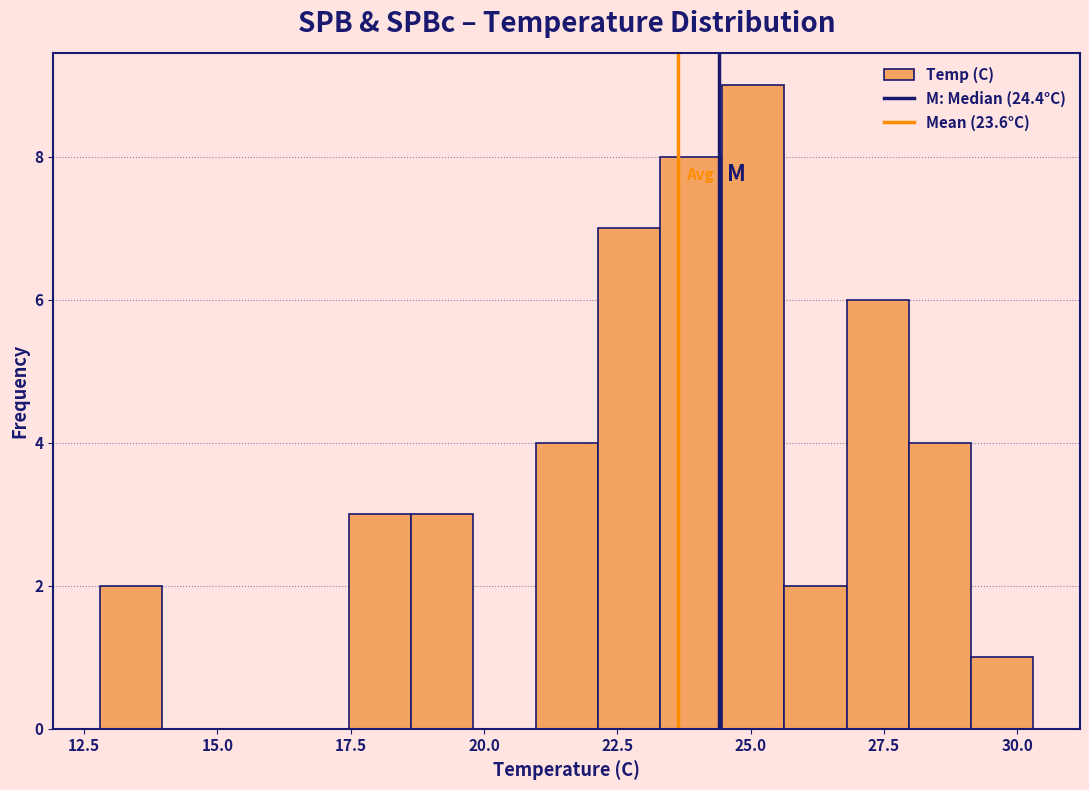

Around what value on the x-axis is the tallest bar? Give the approximate position of its centre, as read against the axis.

25.0